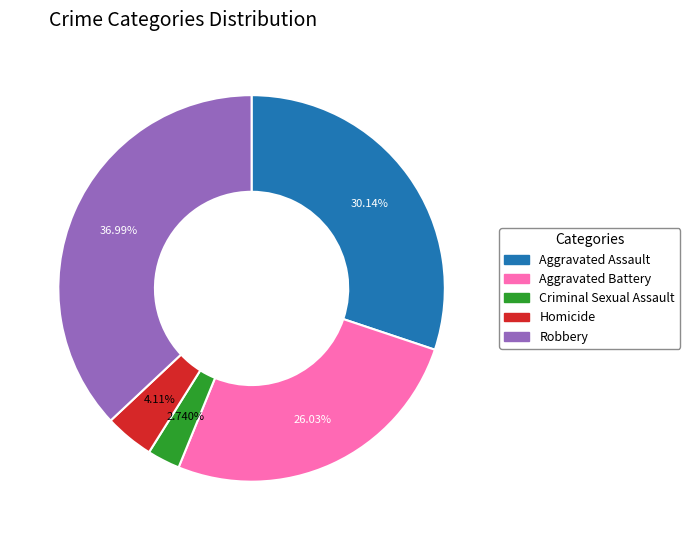

What percentage is the Homicide slice, to the nearest percent?

4%